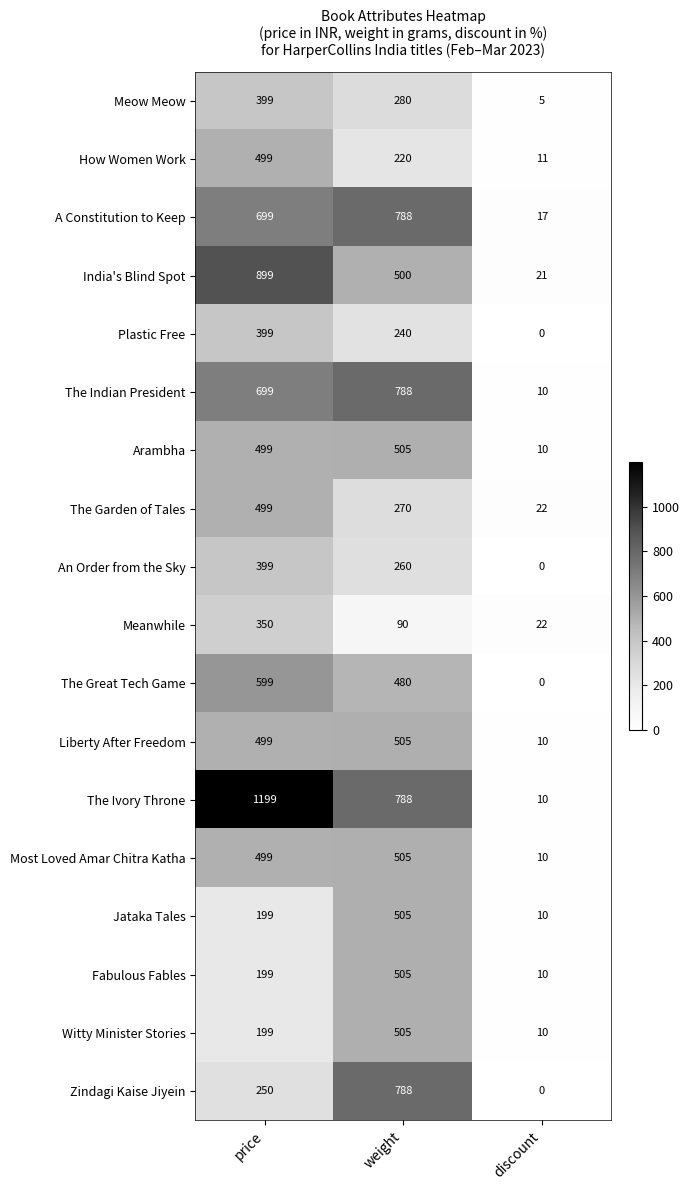

Rank the categories by The Indian President value from lowest to highest.

discount, price, weight